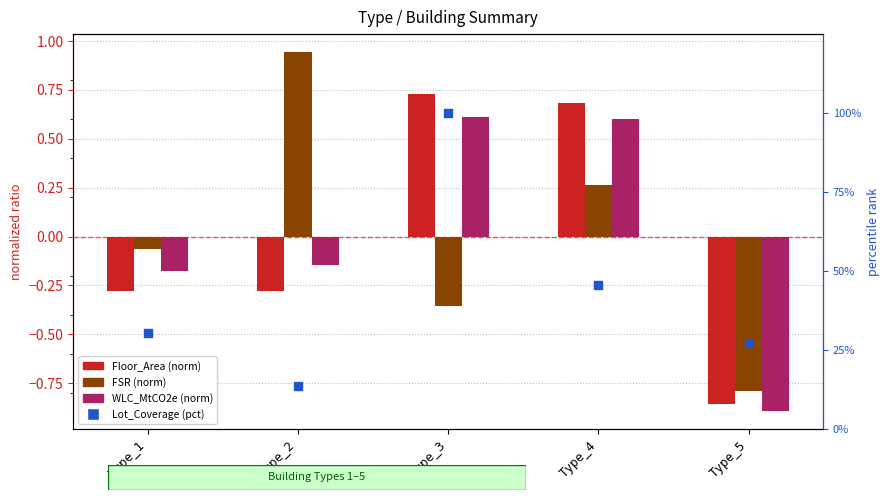

What is the total value across all series at Type_3?

101.0